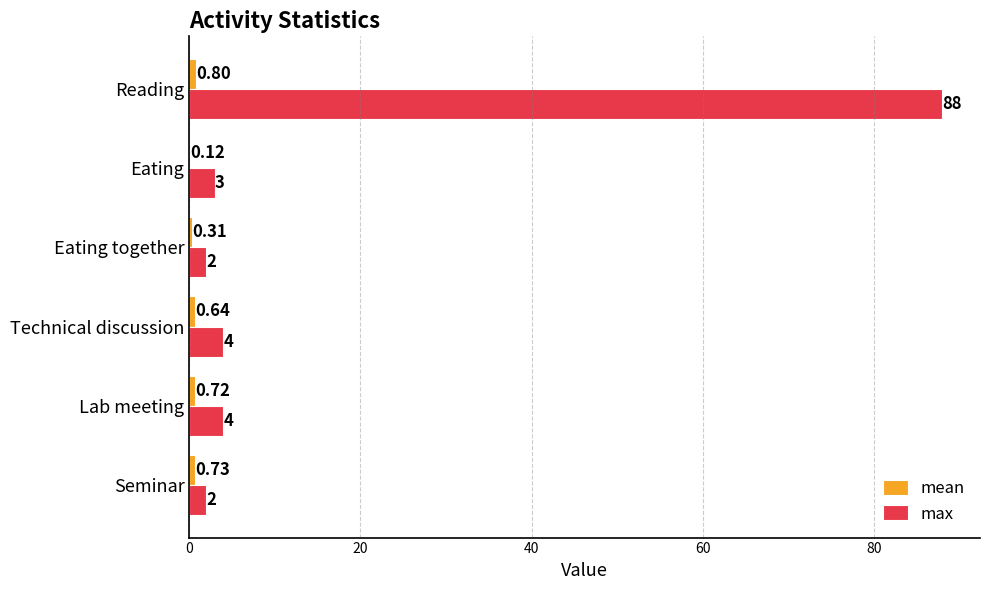

Which label corresponds to the largest value in the chart?

Reading